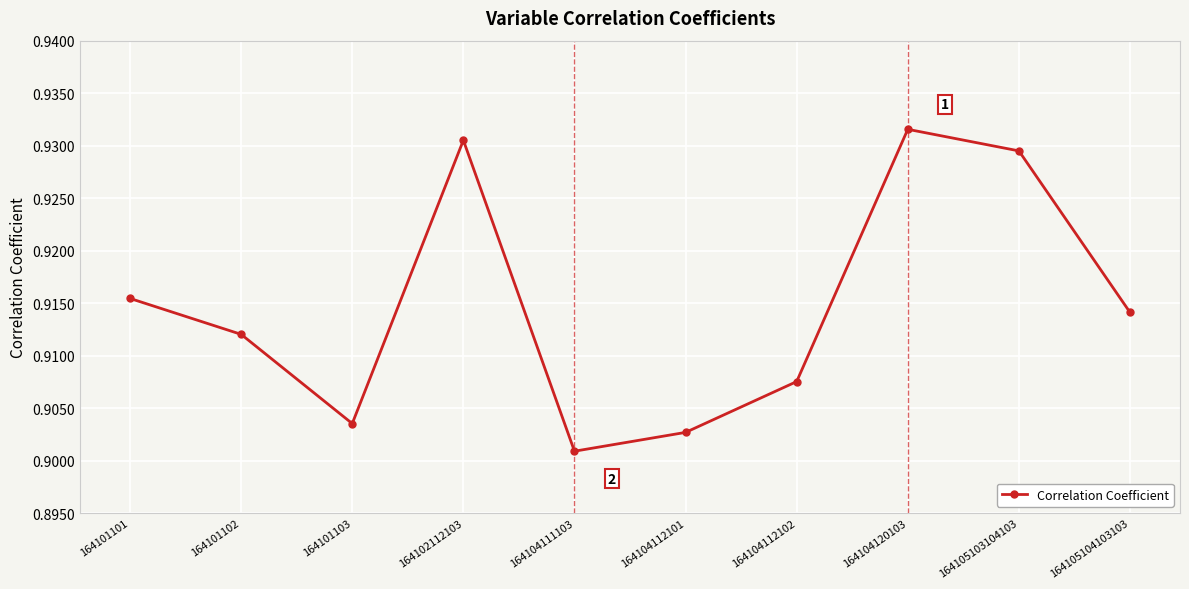

Count the values in the range 0 to 1.

10